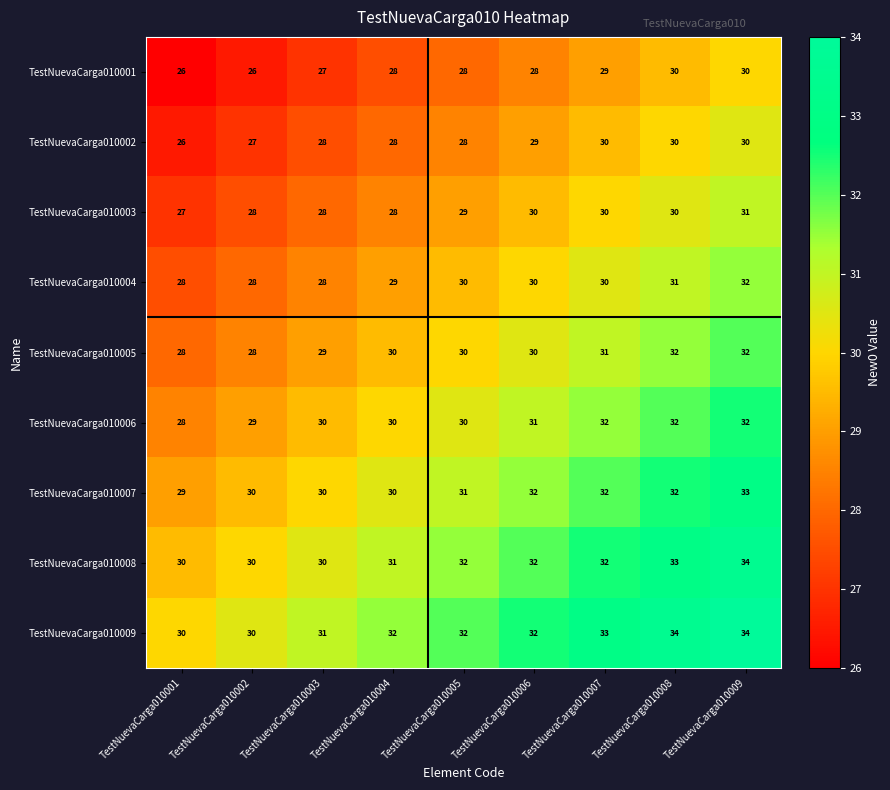

At how many categories does at least one series exceed 28?

9